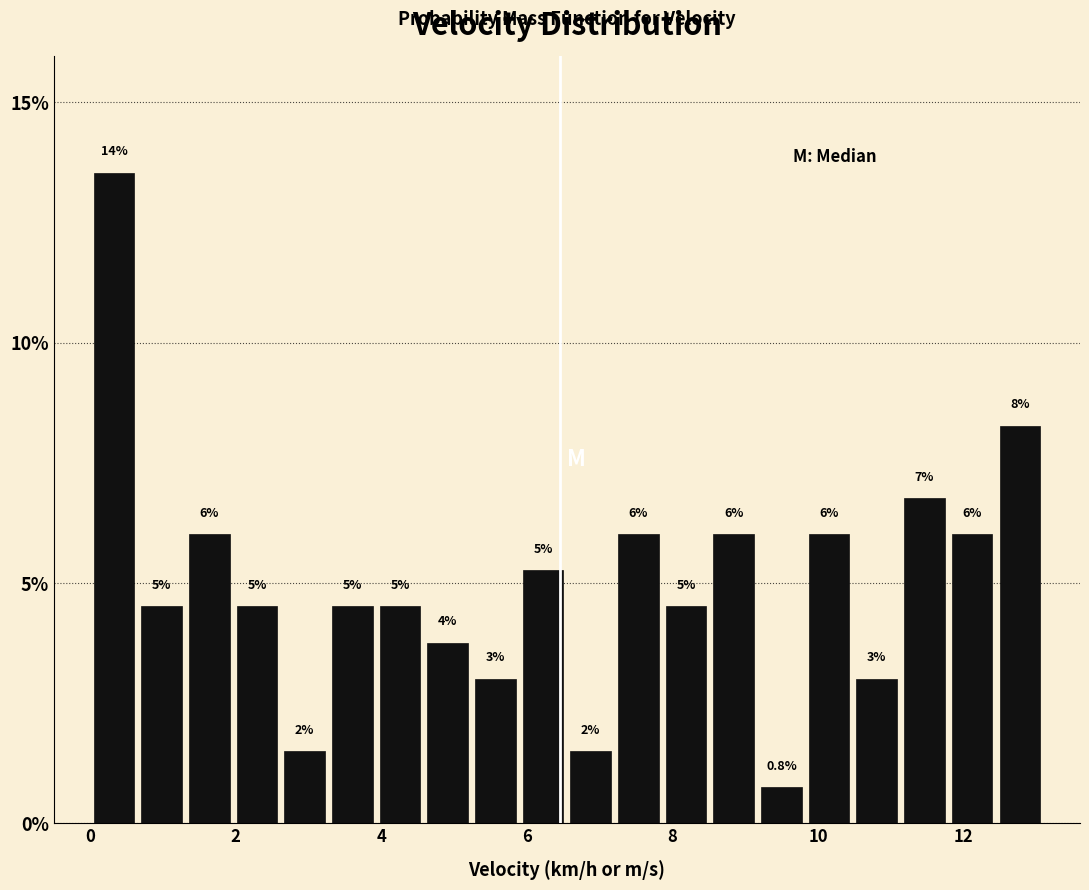

Read against the x-axis, roughly where is the centre of the tallest bar?

0.4